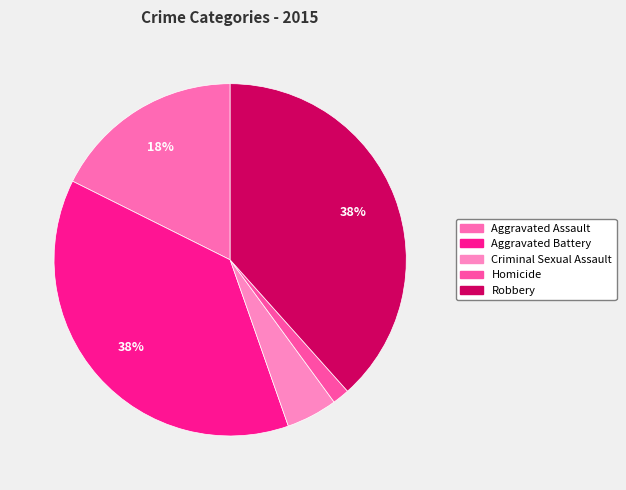

Is it true that Aggravated Assault is 28% of the pie?

False